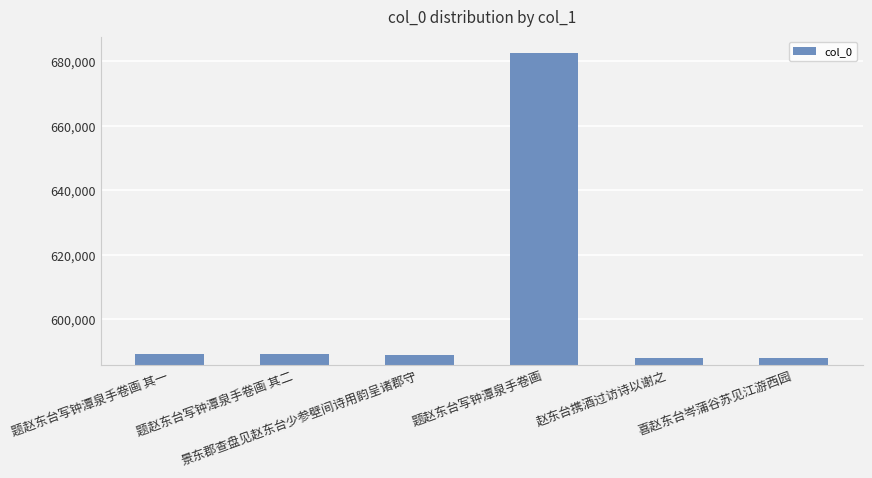

What is the value of the 6th bar from the left?

588040